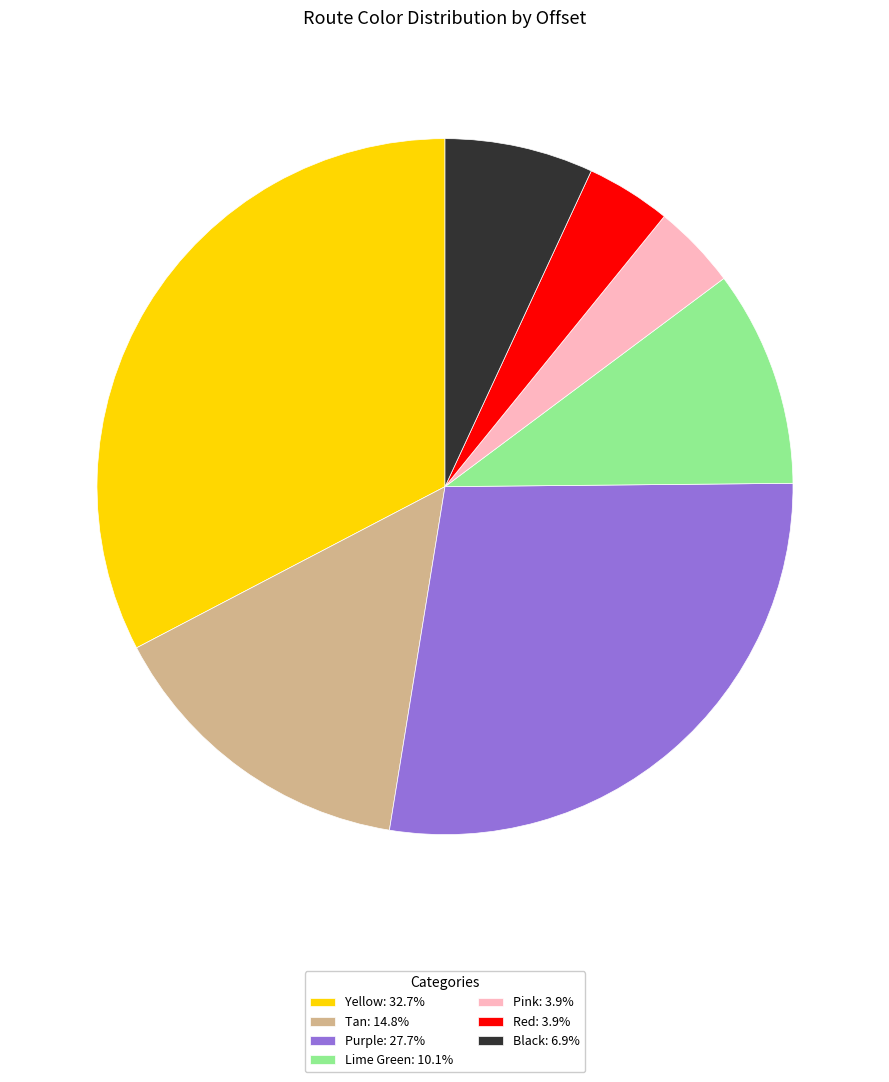

Approximately how many times larger is the value at Pink: 3.9% compared to Lime Green: 10.1%?

0.4